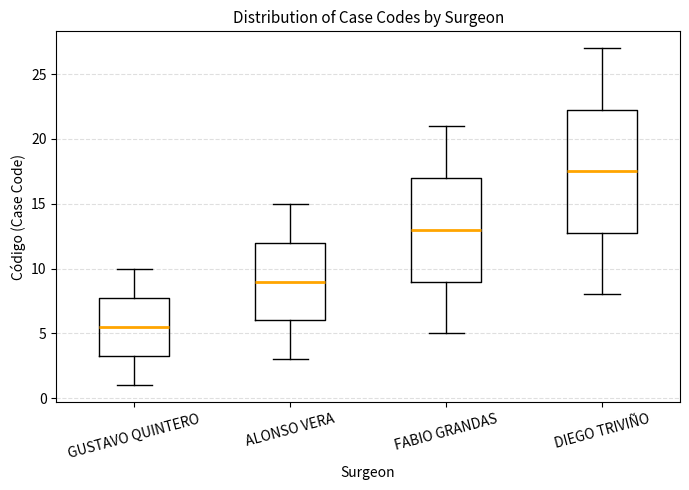

Where does the upper whisker of the box for DIEGO TRIVIÑO end on the y-axis? The values are not printed on the chart, so give them approximately, as read against the axis.

27.0